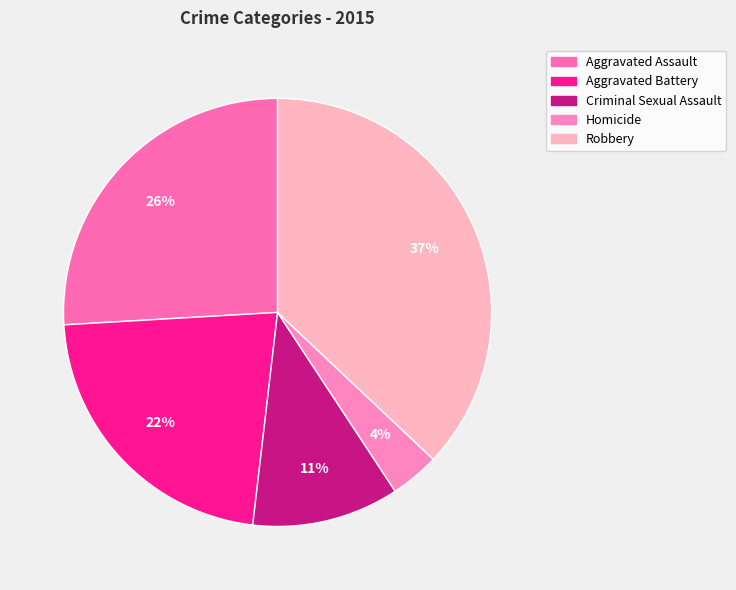

What portion of the pie excludes Homicide?

96.3%